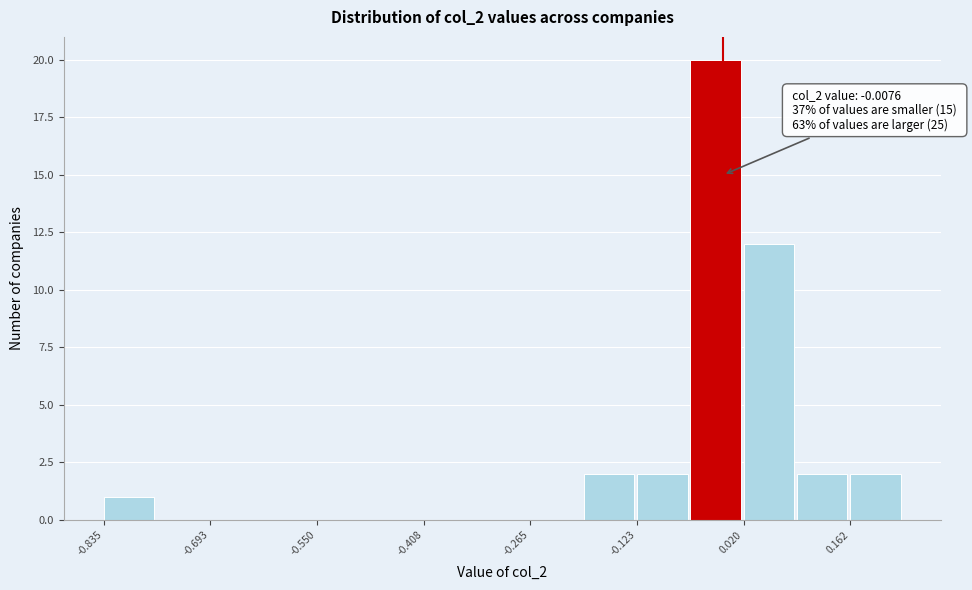

Read against the x-axis, roughly where is the centre of the tallest bar?

-0.02